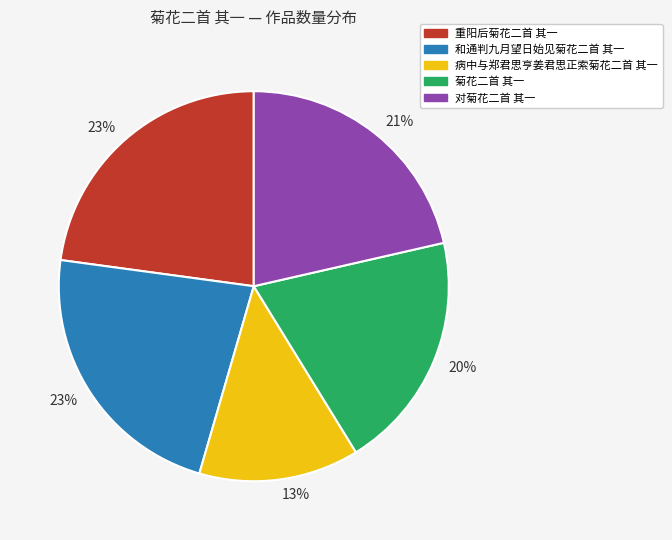

Does any single category account for the majority?

No